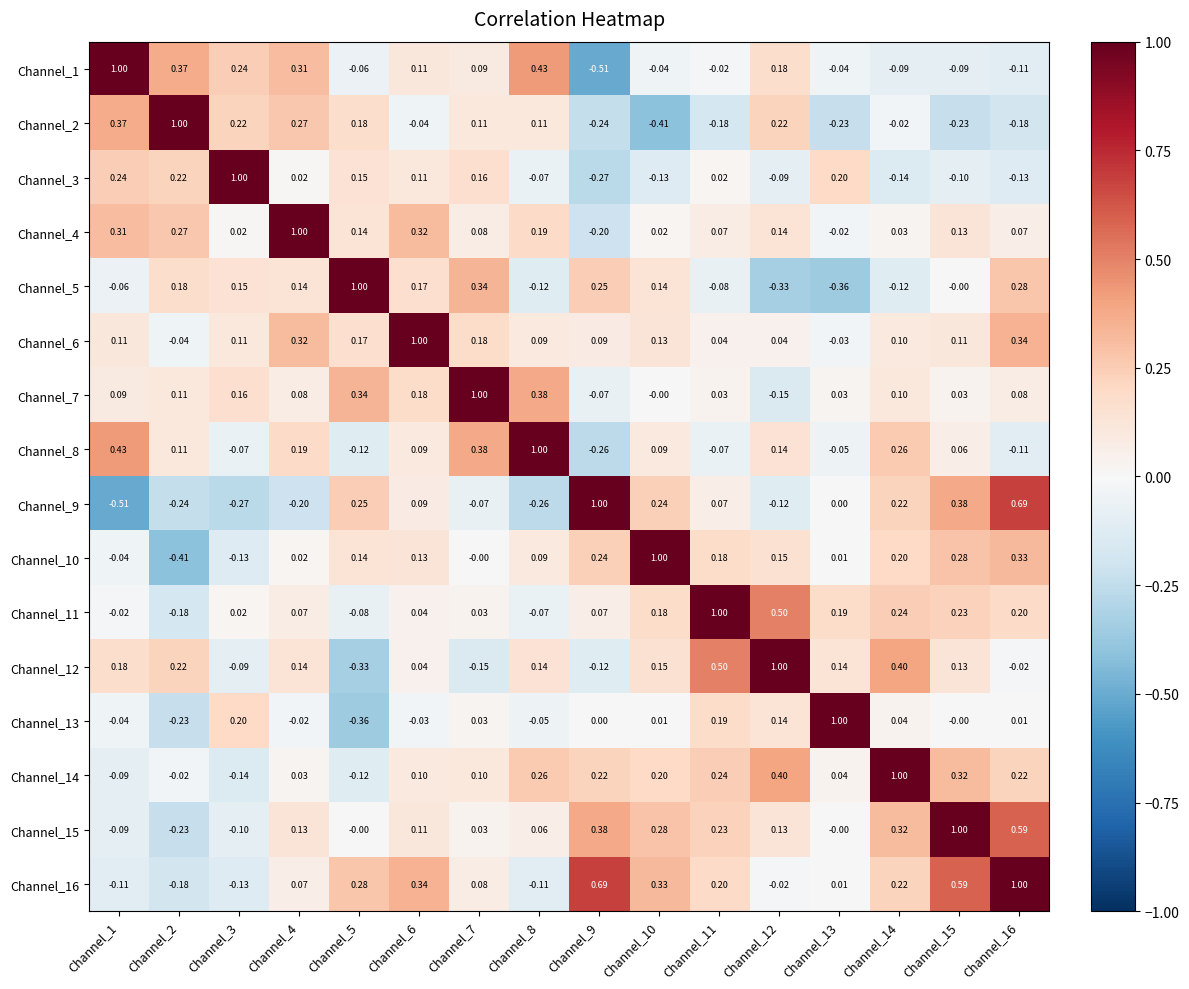

At which category is the sum across all series the highest?

Channel_16